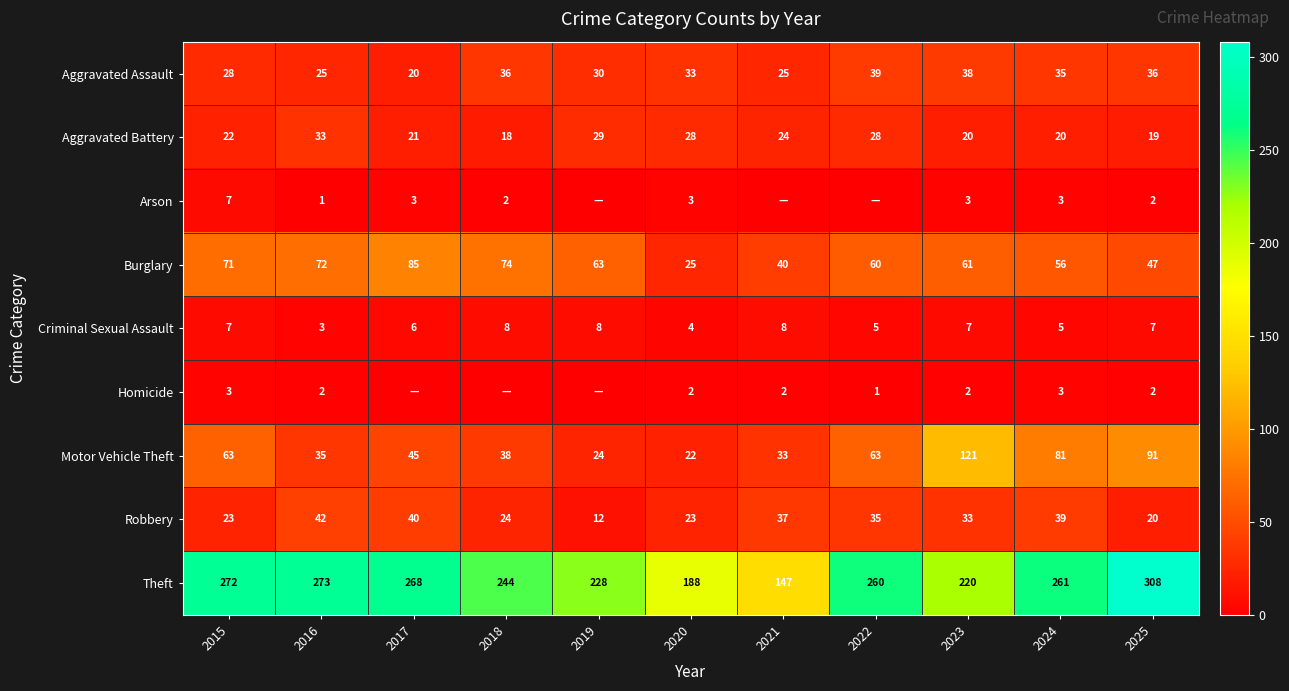

Is the value of Homicide at 2025 greater than the value of Aggravated Assault at 2019?

No